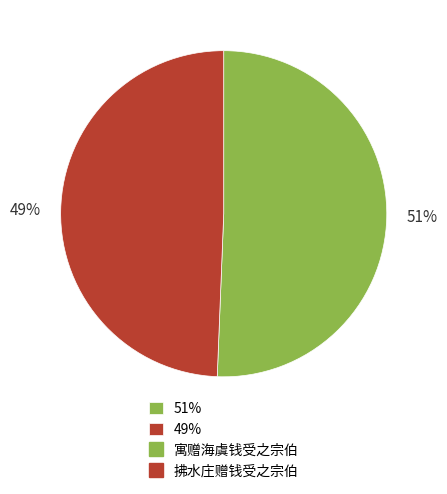

To the nearest percent, what is the average slice percentage?

50%